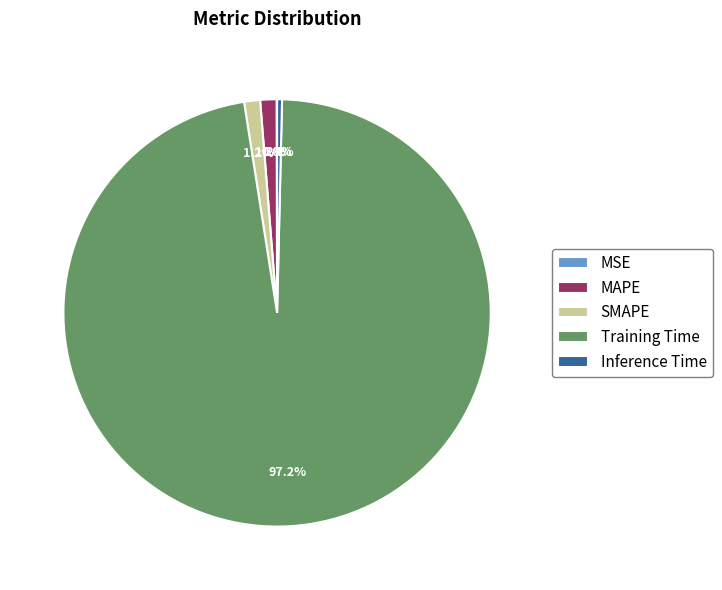

Is there a majority slice in this chart?

Yes